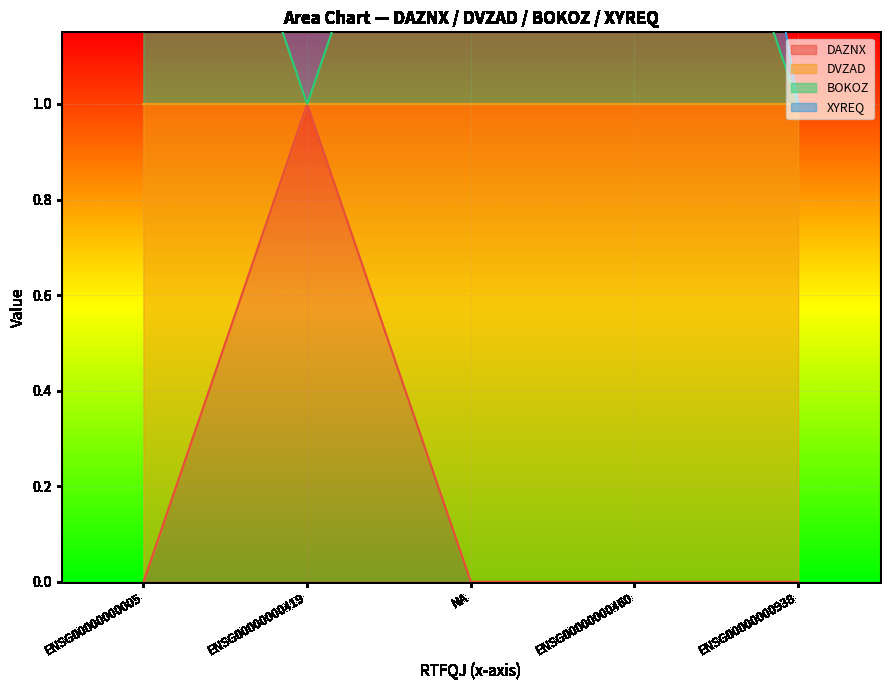

At which label does DAZNX reach its peak?

ENSG00000000419